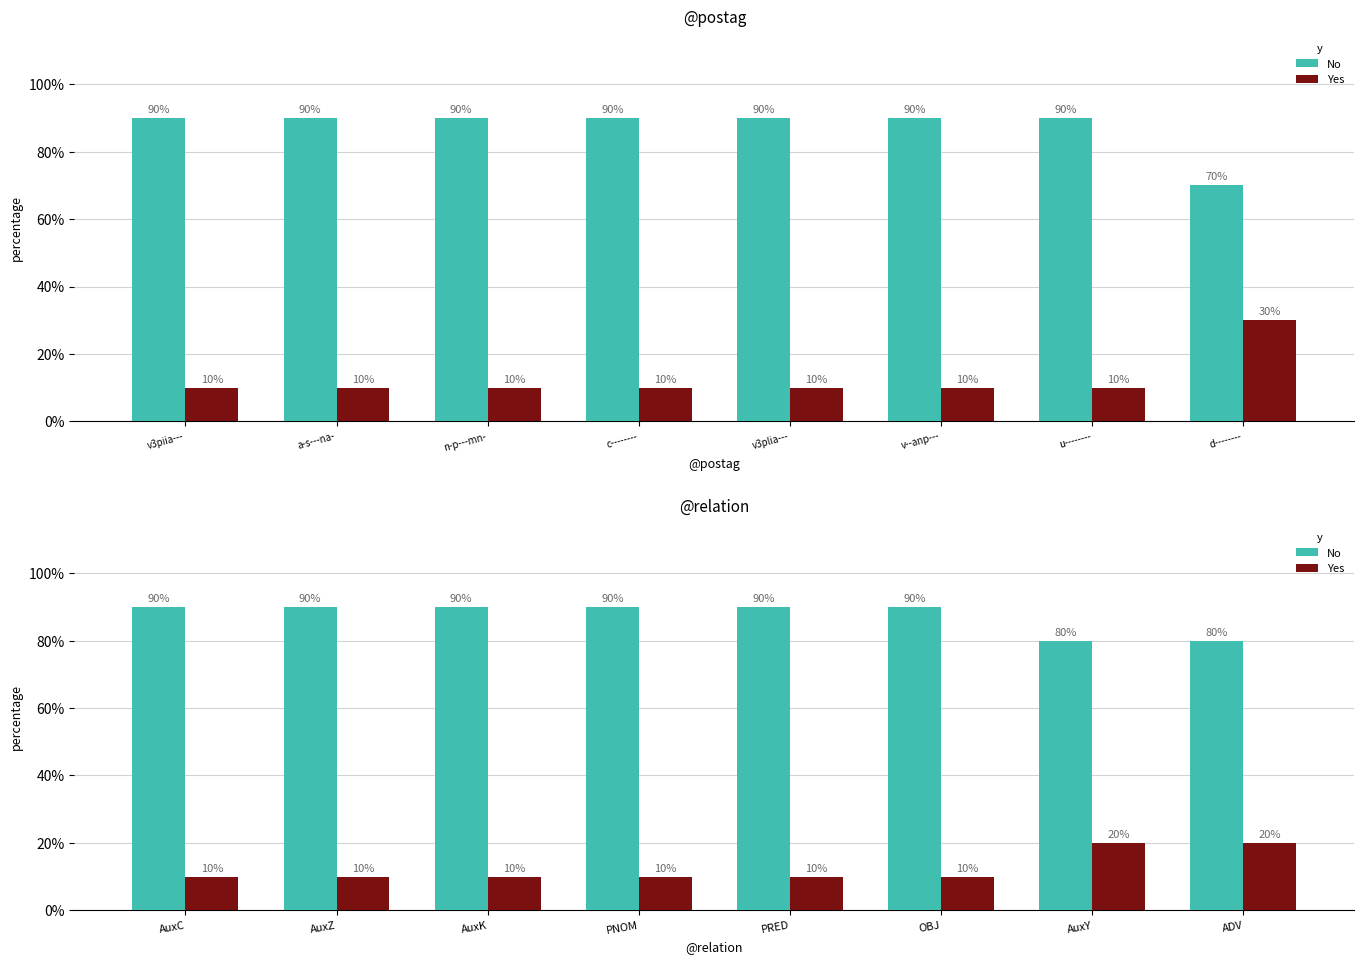

At AuxY, list the series in order from largest to smallest.

No, Yes